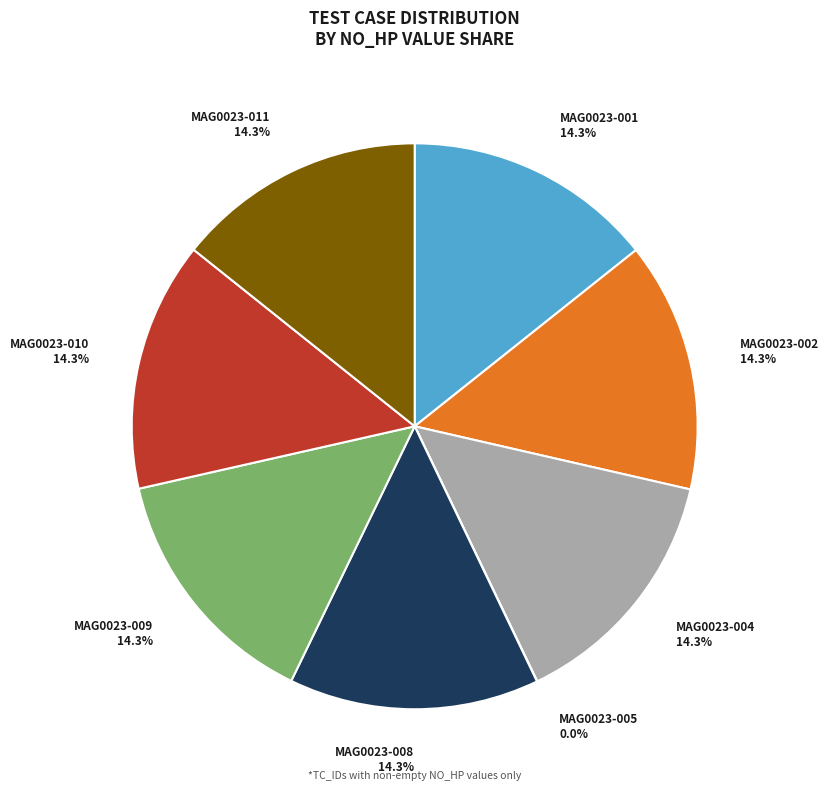

What portion of the pie excludes MAG0023-002 14.3%?

85.7%